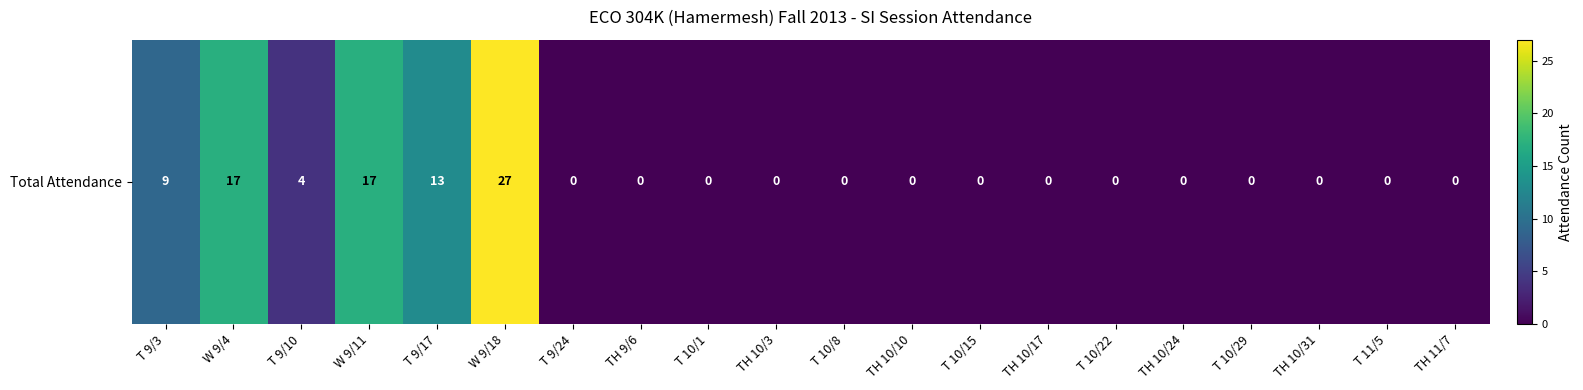

Is it true that the value at T 9/3 is 9?

True